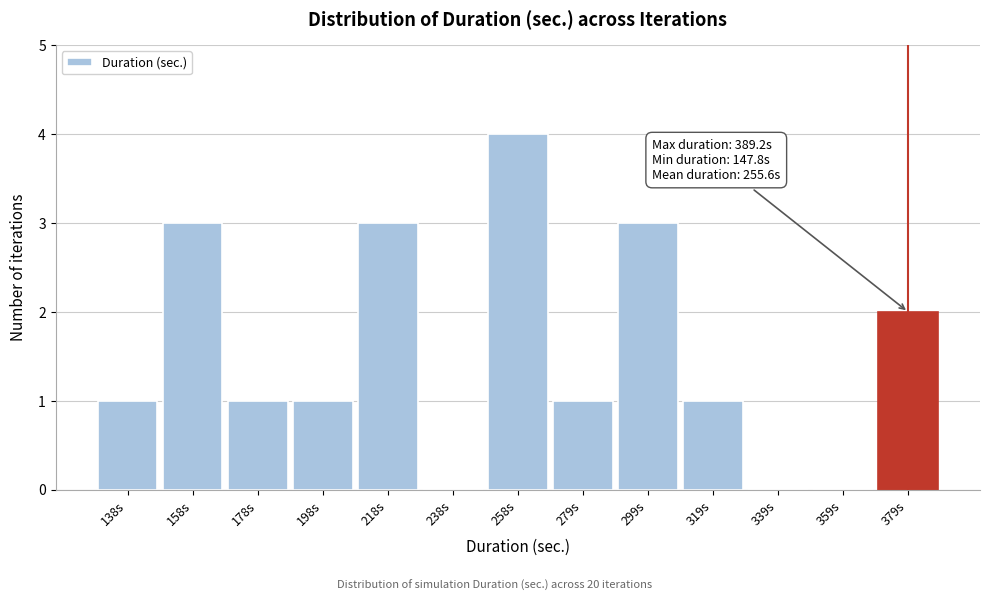

Reading right to left, extract all data points from this chart.

379s=2	359s=0	339s=0	319s=1	299s=3	279s=1	258s=4	238s=0	218s=3	198s=1	178s=1	158s=3	138s=1